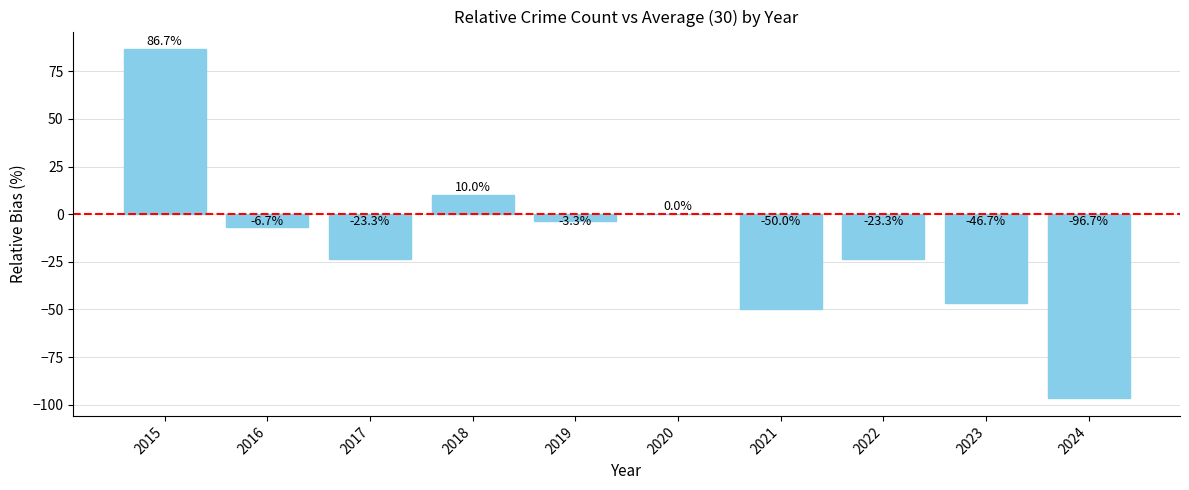

True or false: the data shows -3.3 at 2019.

True